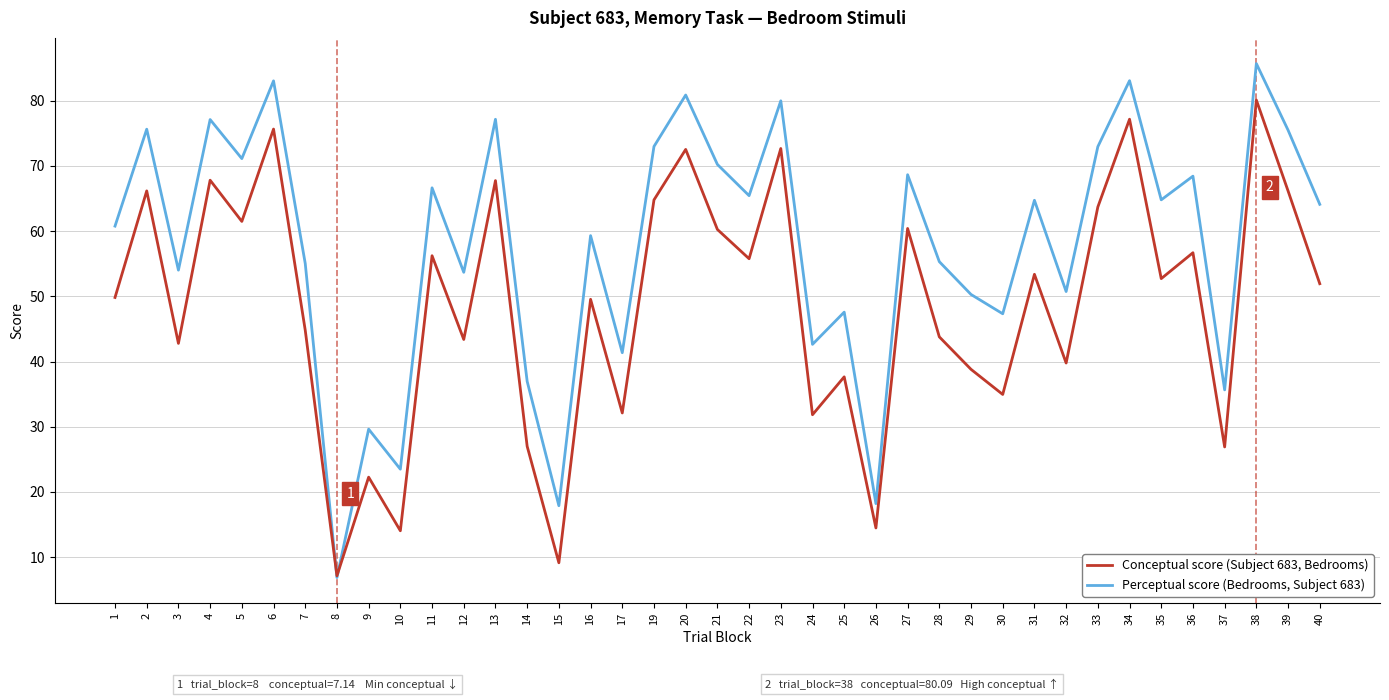

At which category is the sum across all series the highest?

38